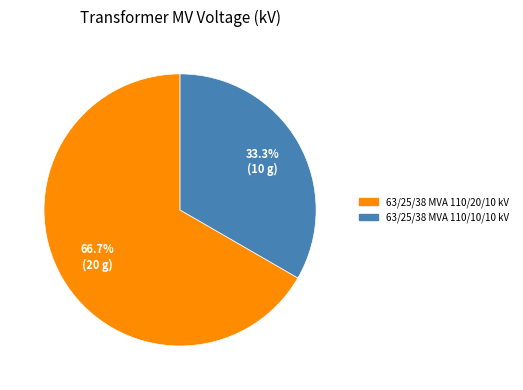

Rank the categories by value from highest to lowest.

63/25/38 MVA 110/20/10 kV, 63/25/38 MVA 110/10/10 kV